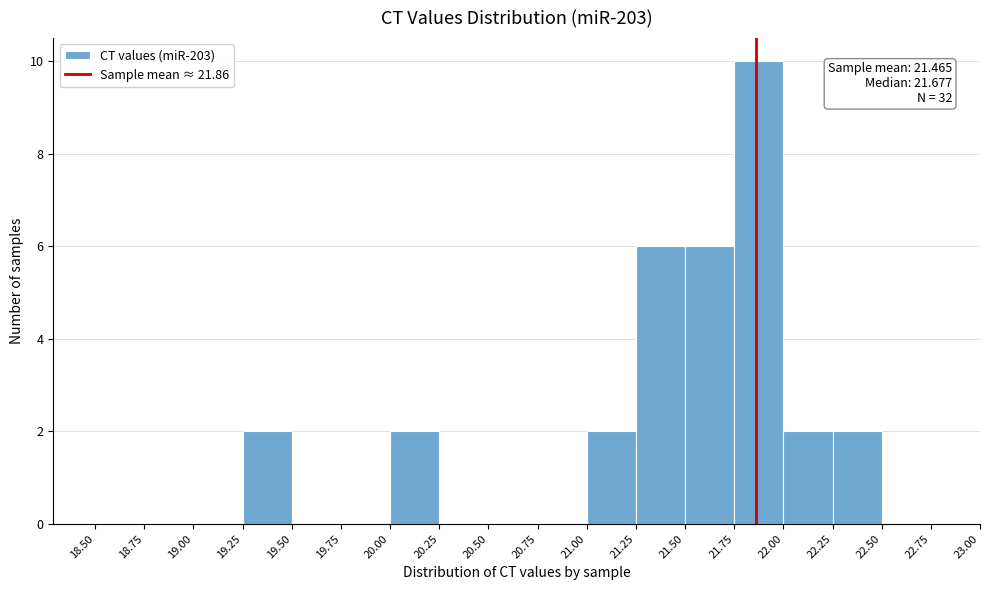

Which range on the x-axis has the tallest bar?

21.75 to 22.00